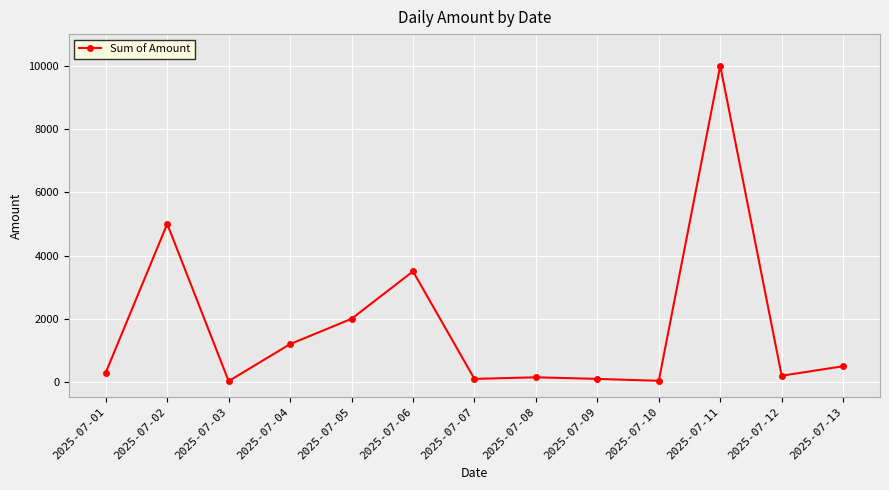

The chart shows a value of 2069 at 2025-07-04. True or false?

False